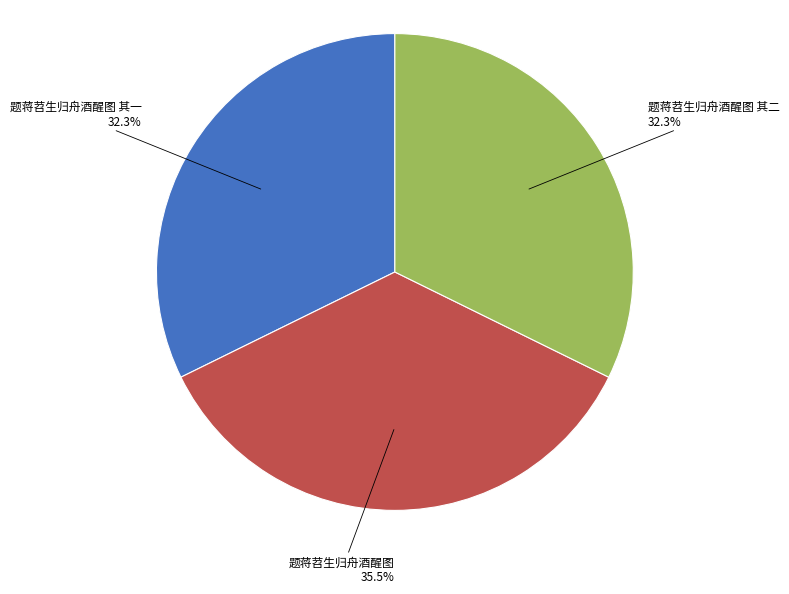

To the nearest percent, what percentage of the pie is 题蒋苕生归舟酒醒图 其二?

32%